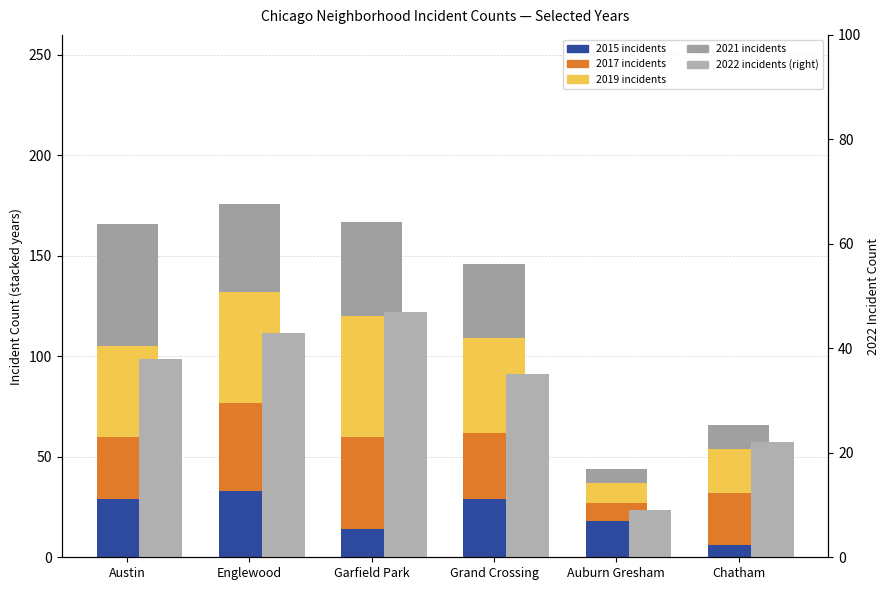

What is the sum of the values at Austin and Englewood?

81